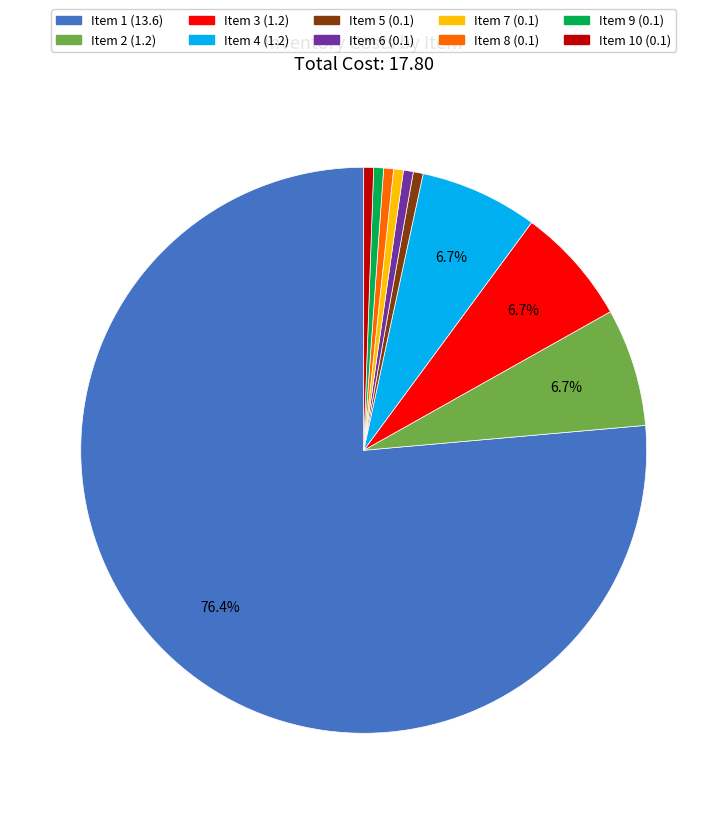

To the nearest percent, what is the difference between the largest and smallest slice percentages?

76%